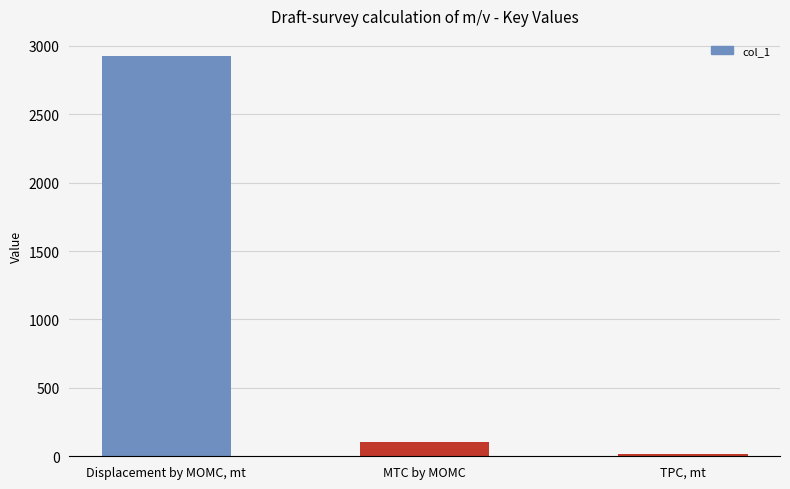

Is it true that the value at Displacement by MOMC, mt is 4297.9?

False